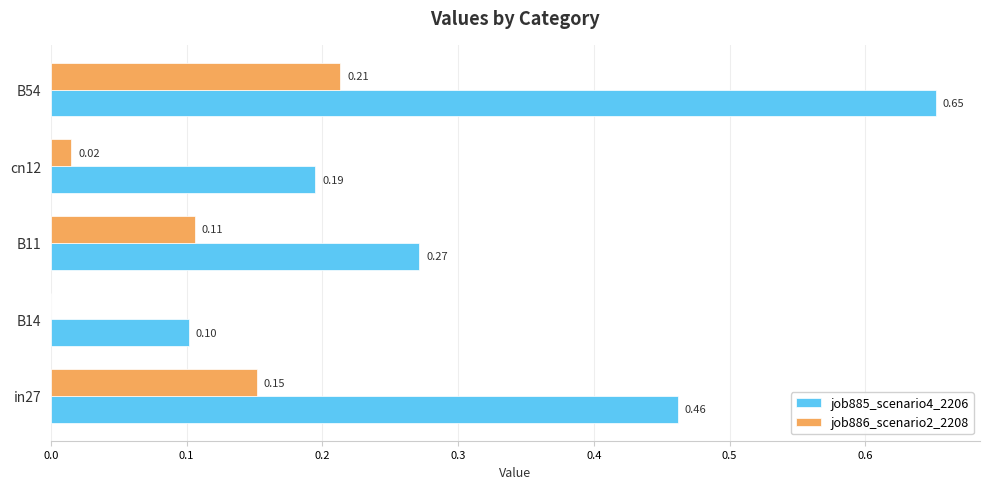

What is the sum of all job885_scenario4_2206 values?

1.7